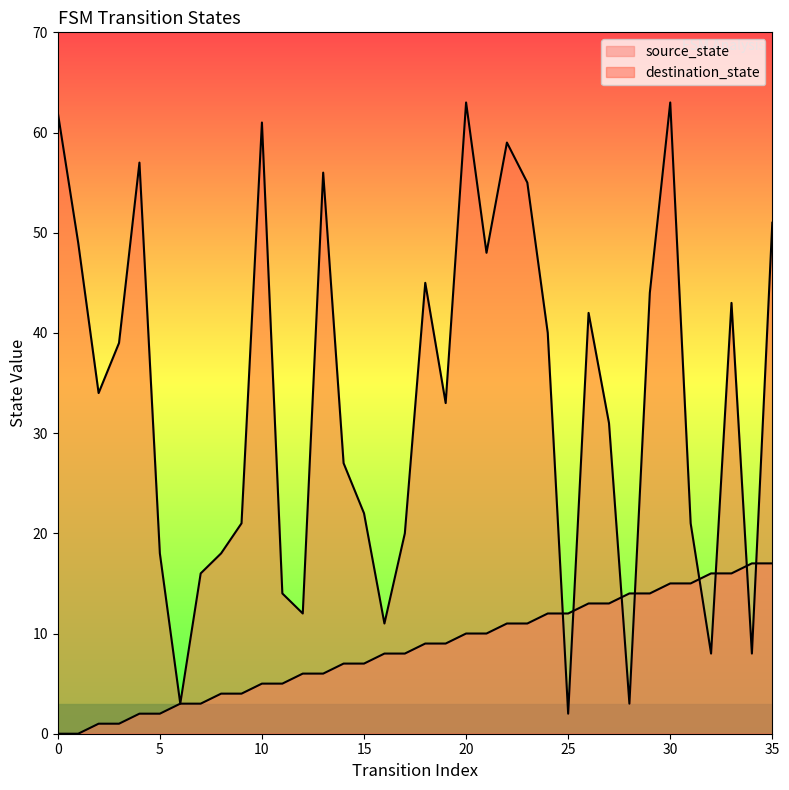

How many values in the source_state series exceed 9?

16